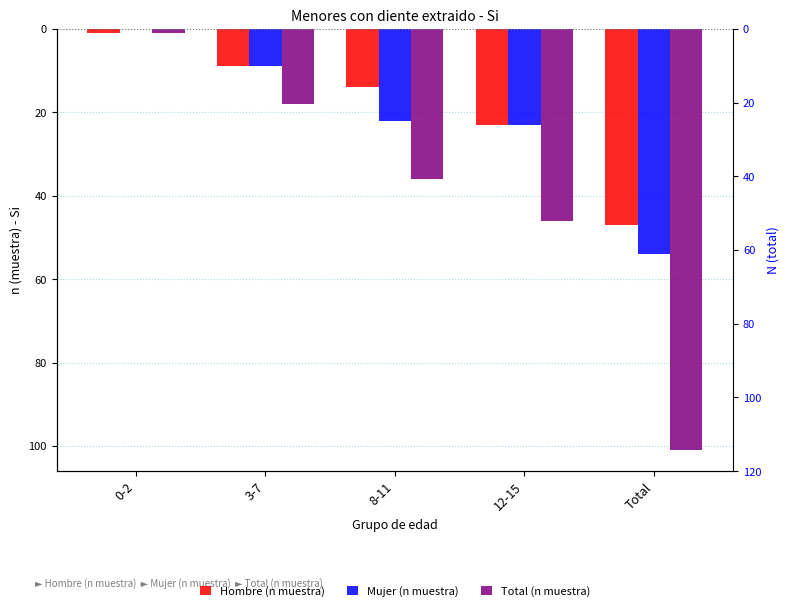

What is the approximate value of Hombre (n muestra) at 12-15, to the nearest 10?

-20